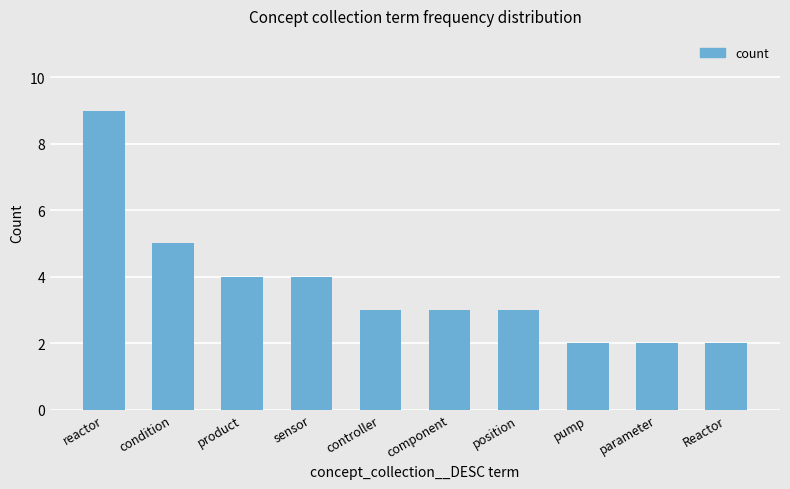

What is the greatest value displayed?

9